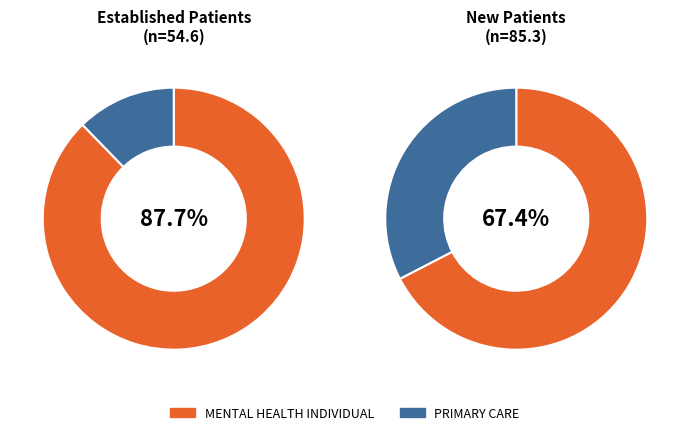

To the nearest percent, what portion does PRIMARY CARE represent?

12%